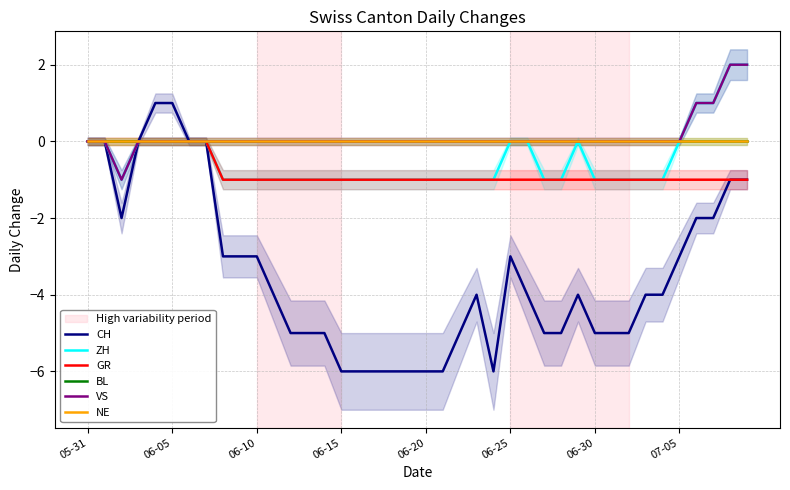

How many categories are shown in the chart?

40